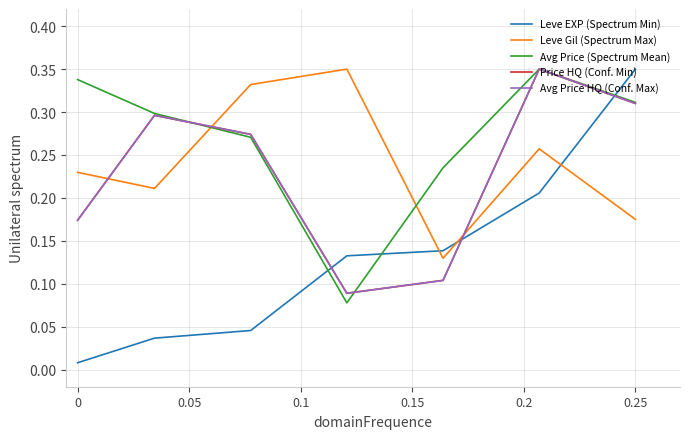

Does the chart display data point markers on the line(s)?

No